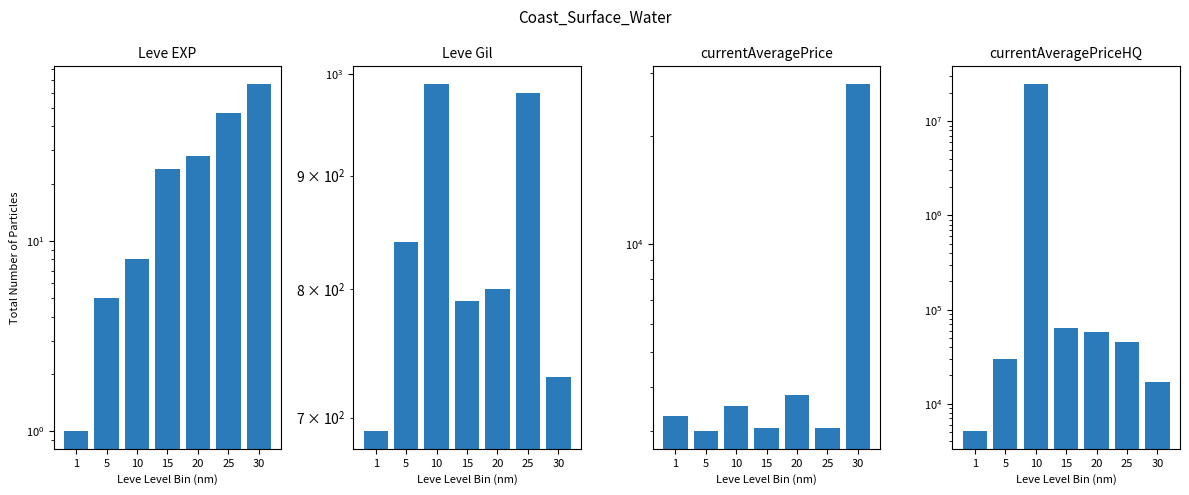

At how many categories does at least one series exceed 7388174?

1